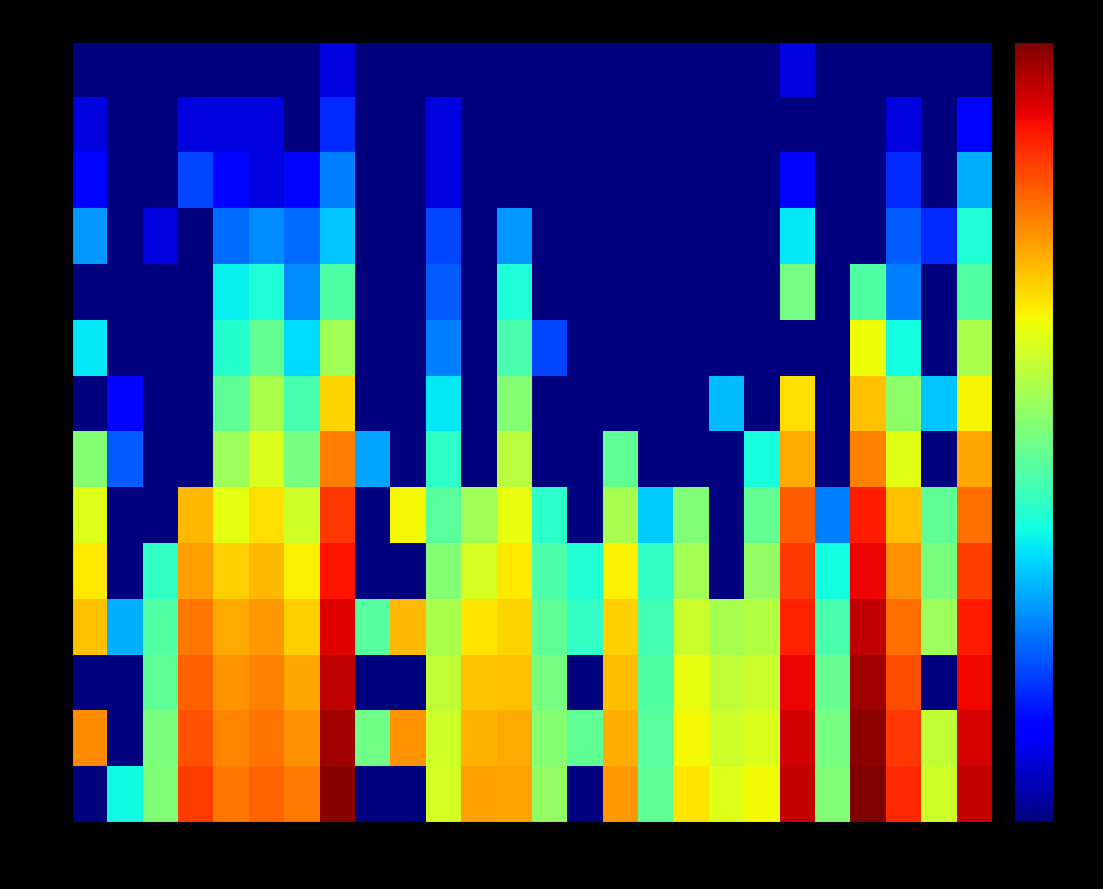

What is the maximum value shown in the chart?

8.3